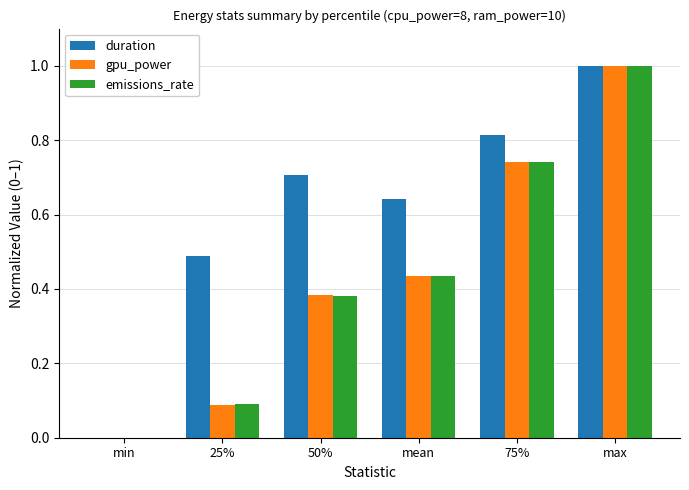

True or false: gpu_power has a value of 0.7 at 50%.

False